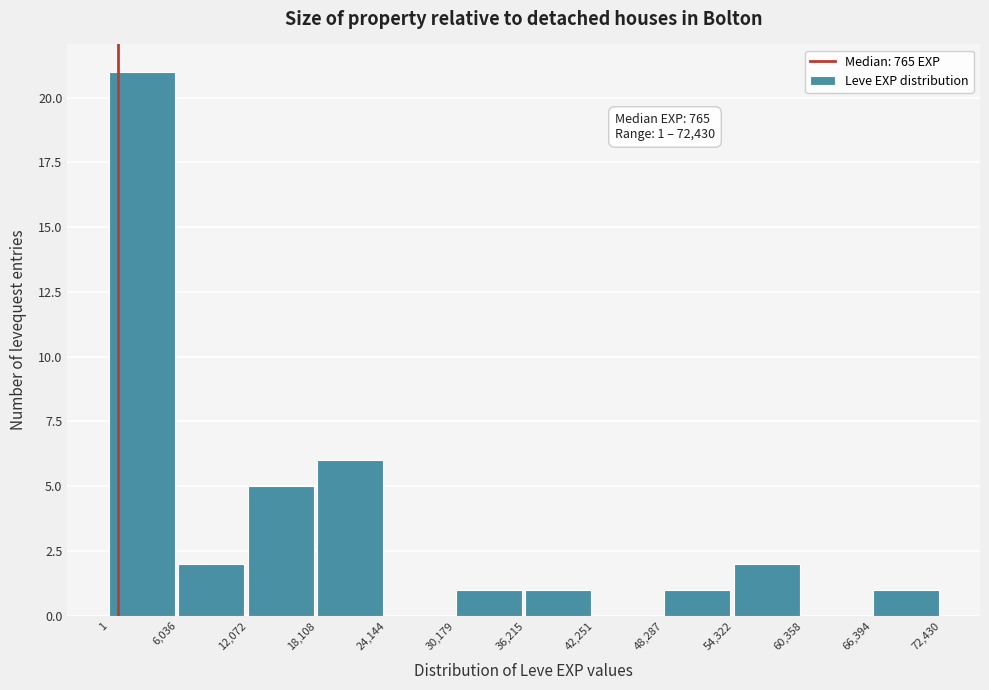

Which range on the x-axis has the tallest bar?

1 to 6,036